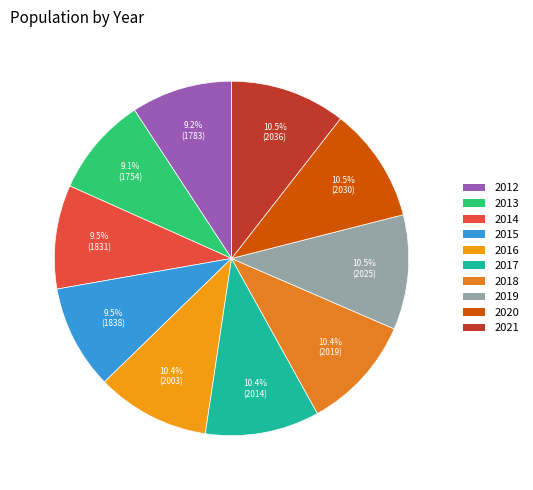

Is the sum of 2015 and 2017 greater than half?

No